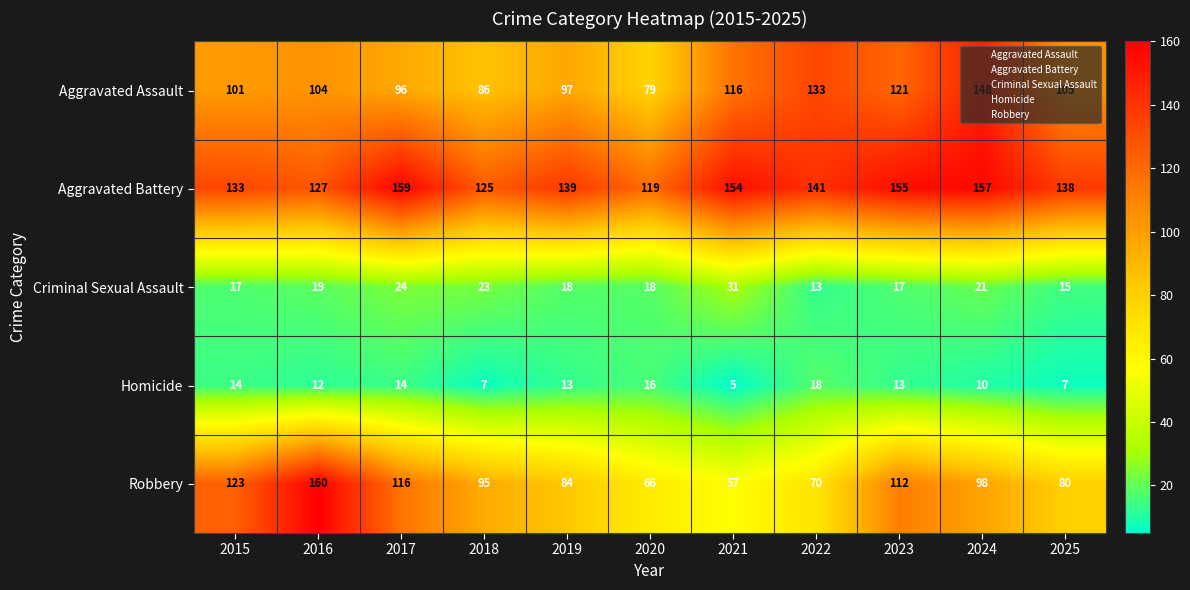

Where is Robbery nearest to the value 108?

2023